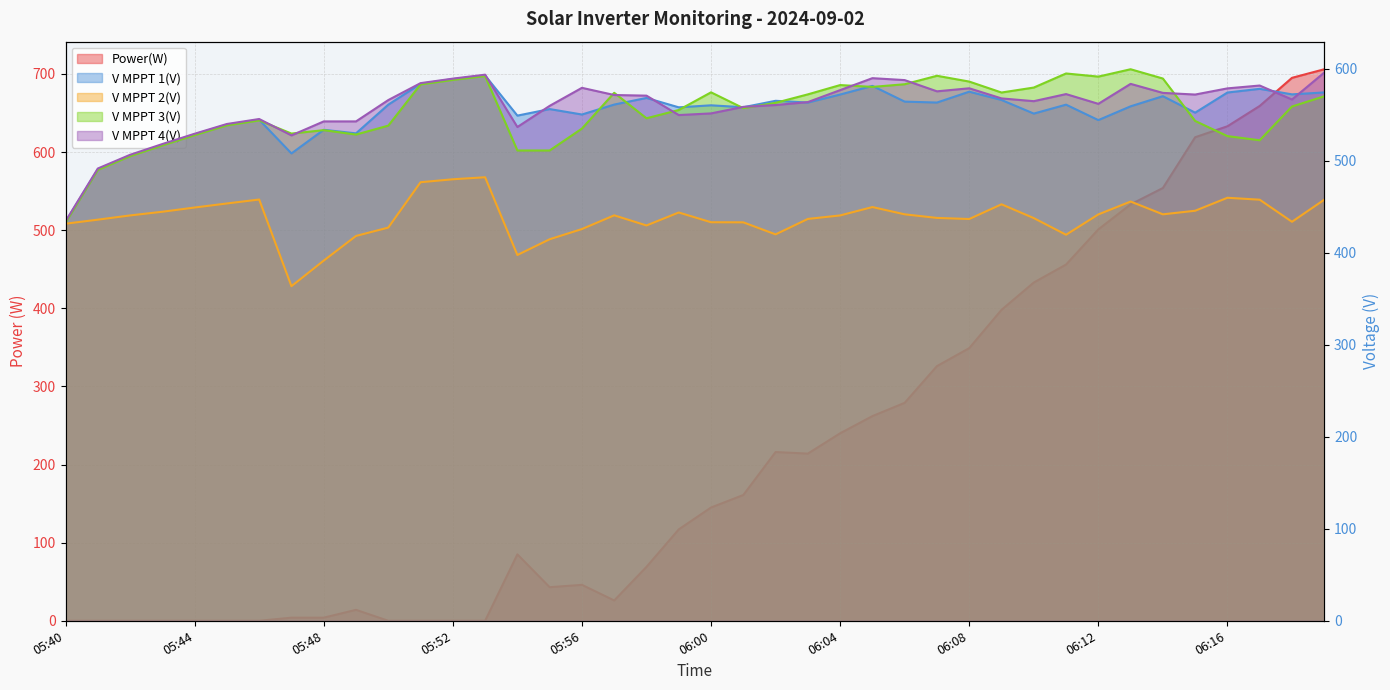

Which category has the highest value in the V MPPT 2(V) series?

05:53